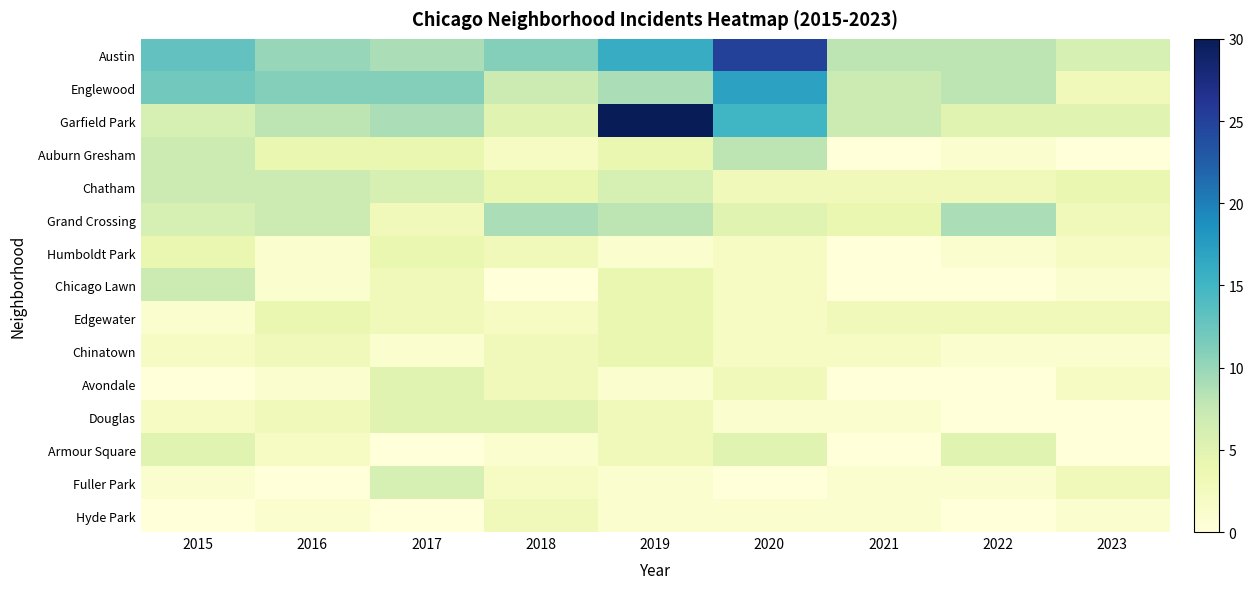

At 2023, list the series in order from smallest to largest.

Auburn Gresham, Douglas, Armour Square, Chicago Lawn, Chinatown, Hyde Park, Humboldt Park, Avondale, Englewood, Grand Crossing, Edgewater, Fuller Park, Chatham, Garfield Park, Austin